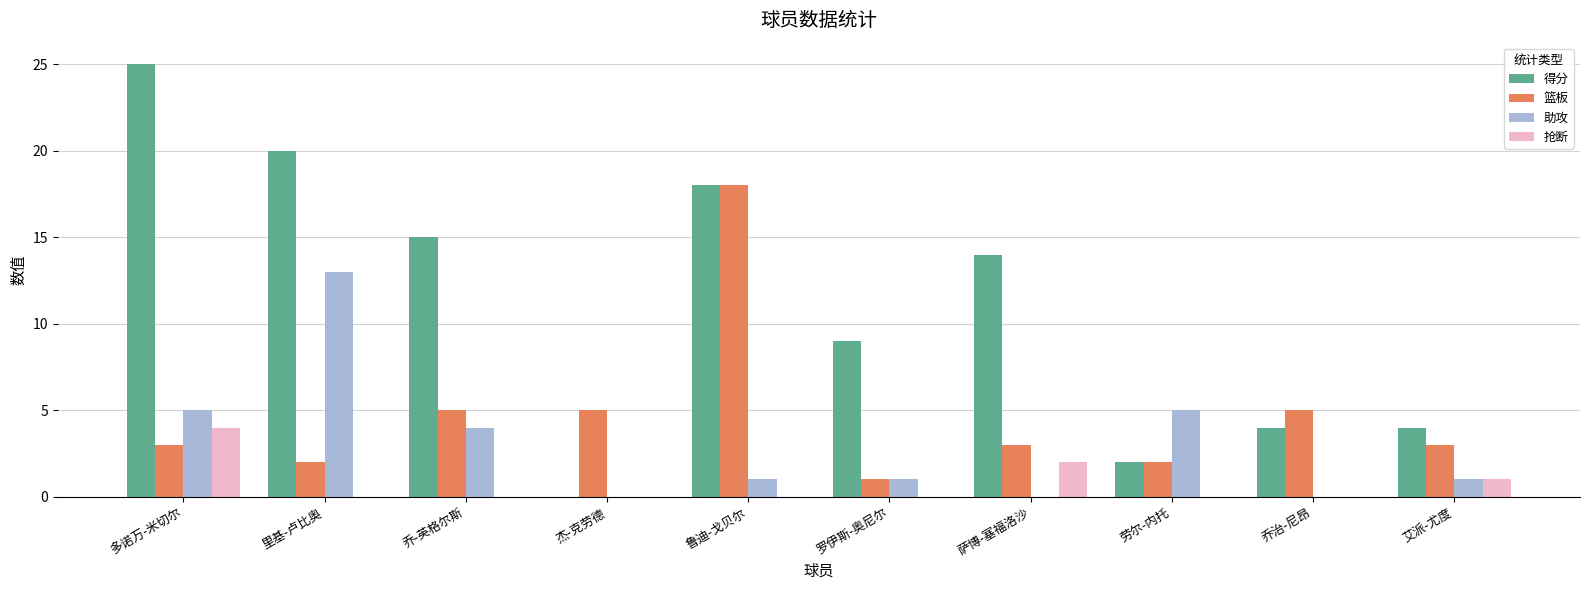

How many distinct data groups are displayed?

4